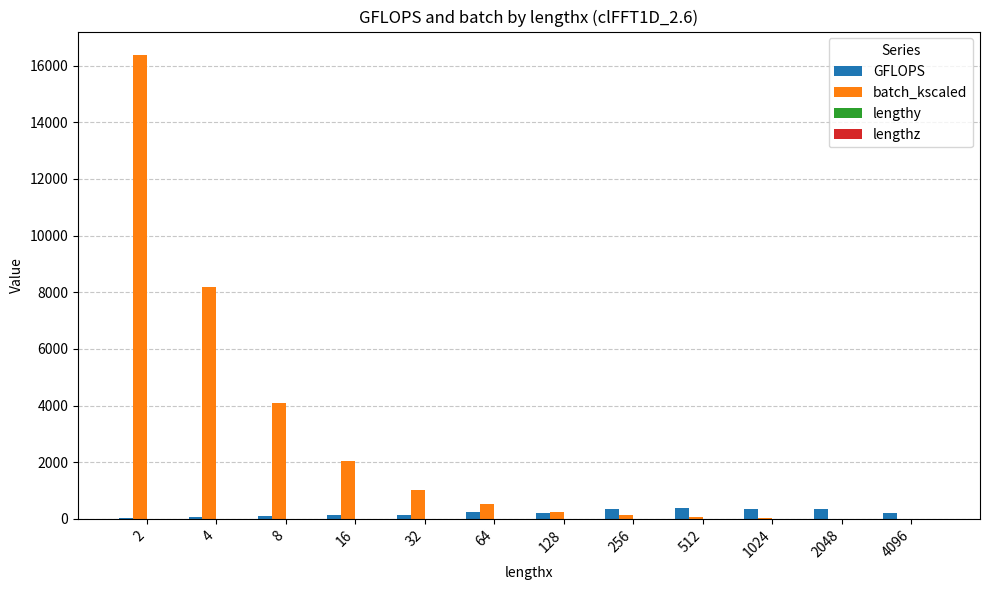

Which series has the largest total across all categories?

batch_kscaled